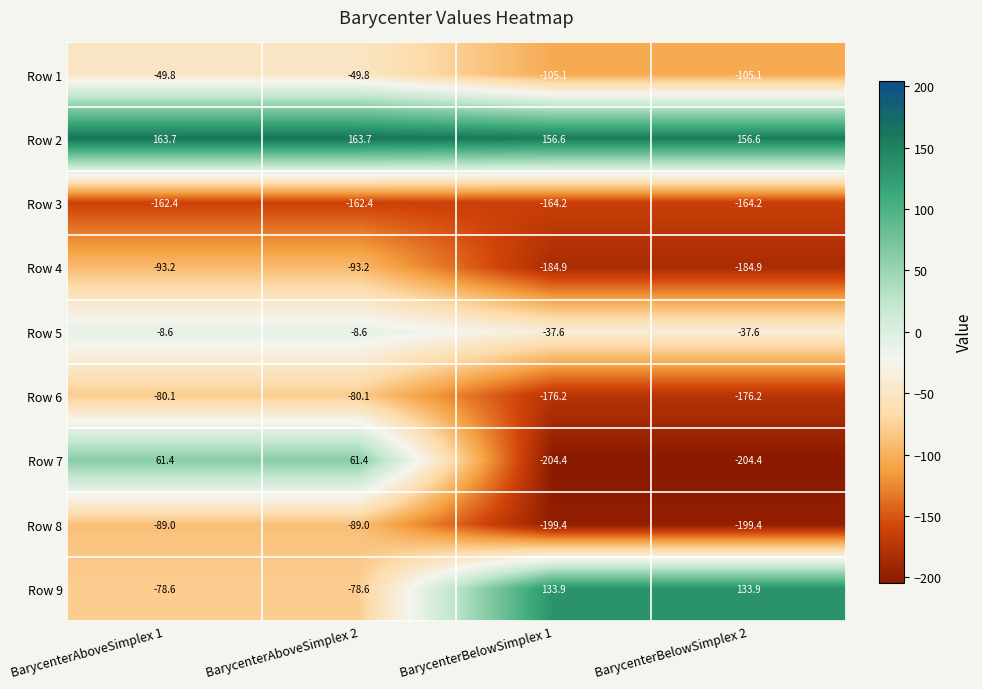

What is the greatest value displayed?

163.7